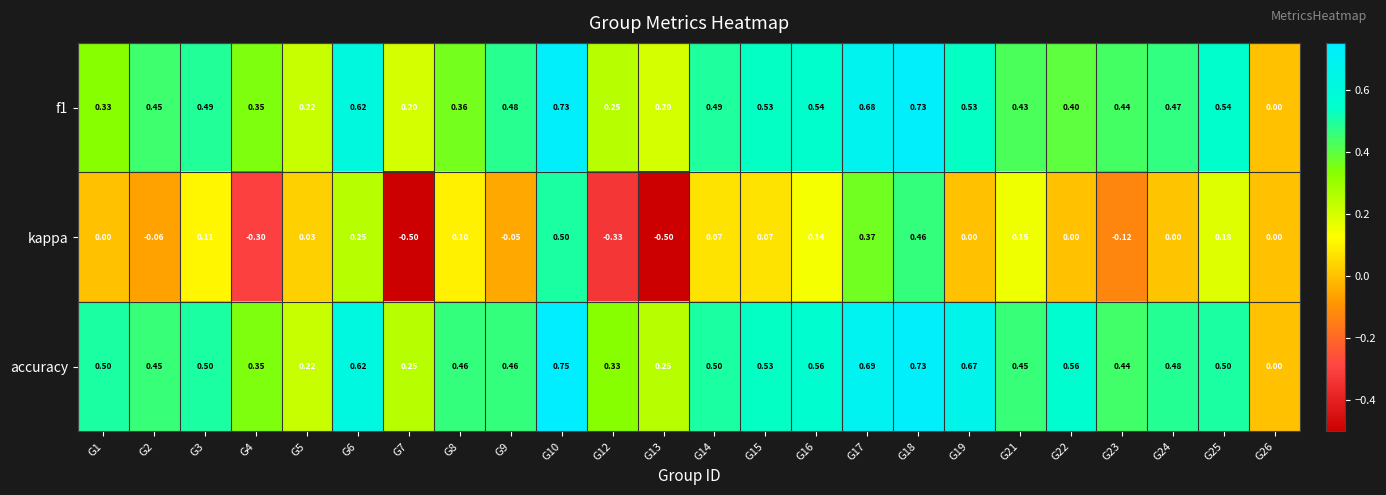

Which series has the widest spread of values?

kappa